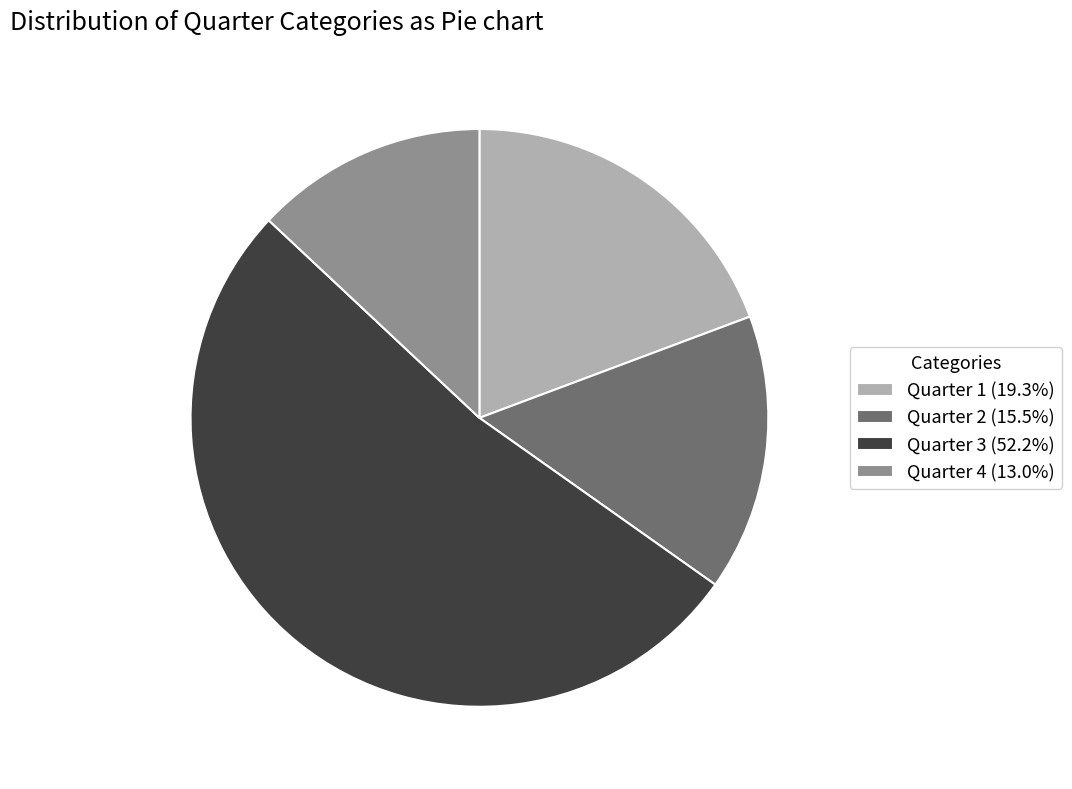

Does Quarter 1 (19.3%) account for over 50% of the chart?

No